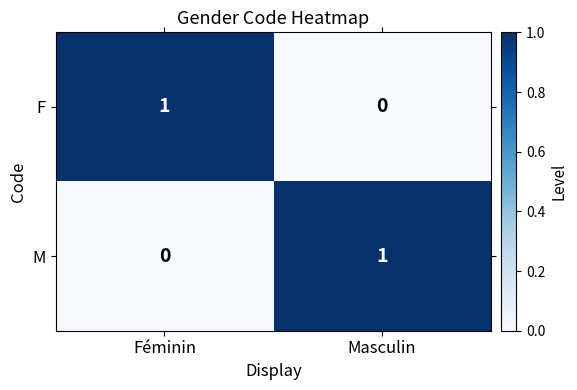

Is the value of F at Masculin greater than the value of M at Masculin?

No